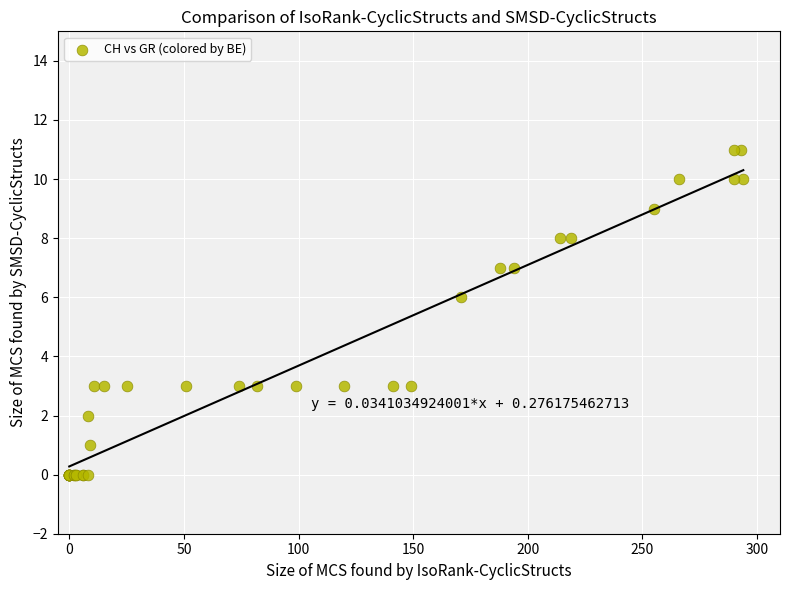

What Y value in the scatter plot is closest to 5?

6